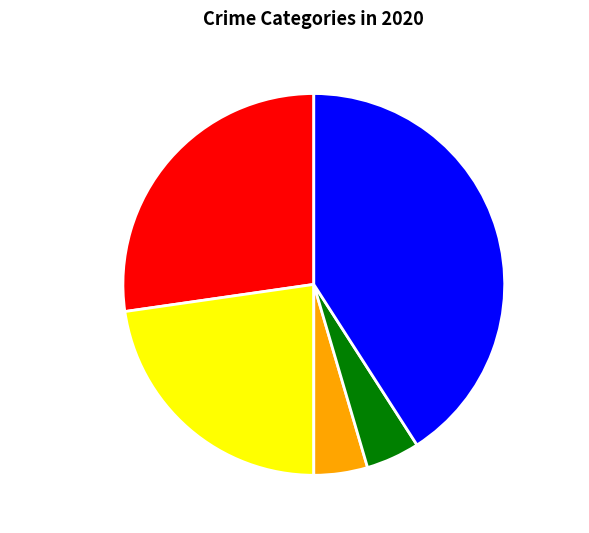

The Aggravated Assault slice represents 16% of the pie. True or false?

False